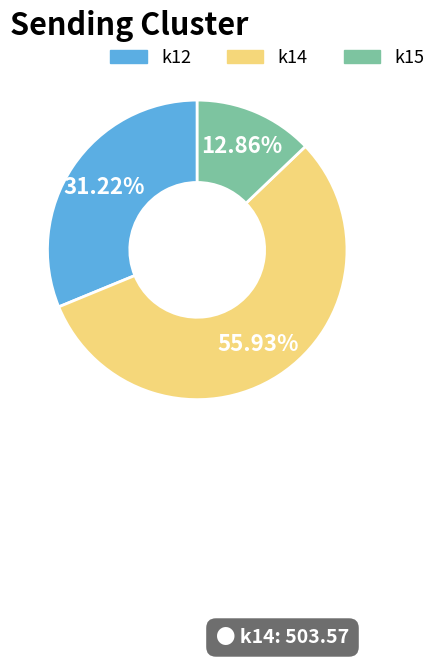

Is there a majority slice in this chart?

Yes